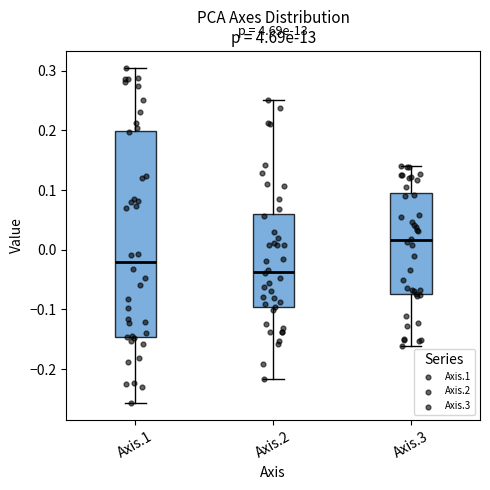

Which box is the tallest, from its lower edge to its upper edge?

Axis.1